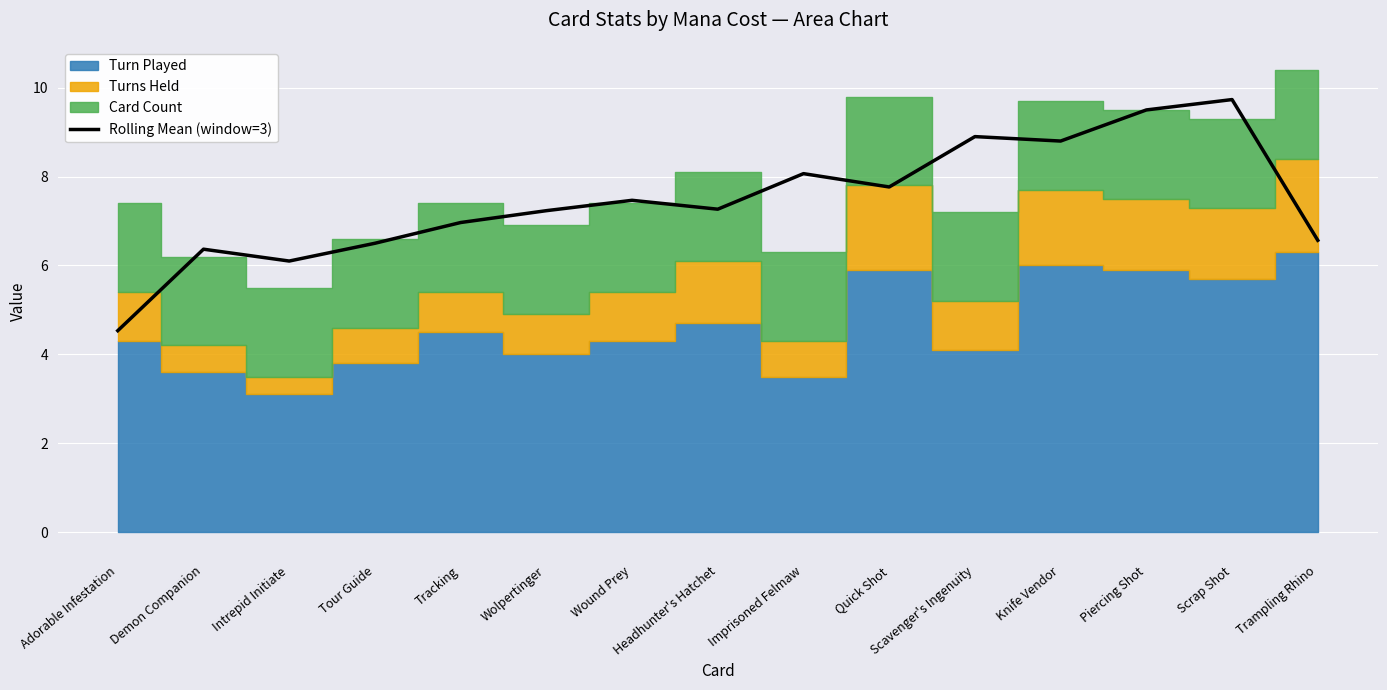

What is the label of the 7th point from the left?

Wound Prey